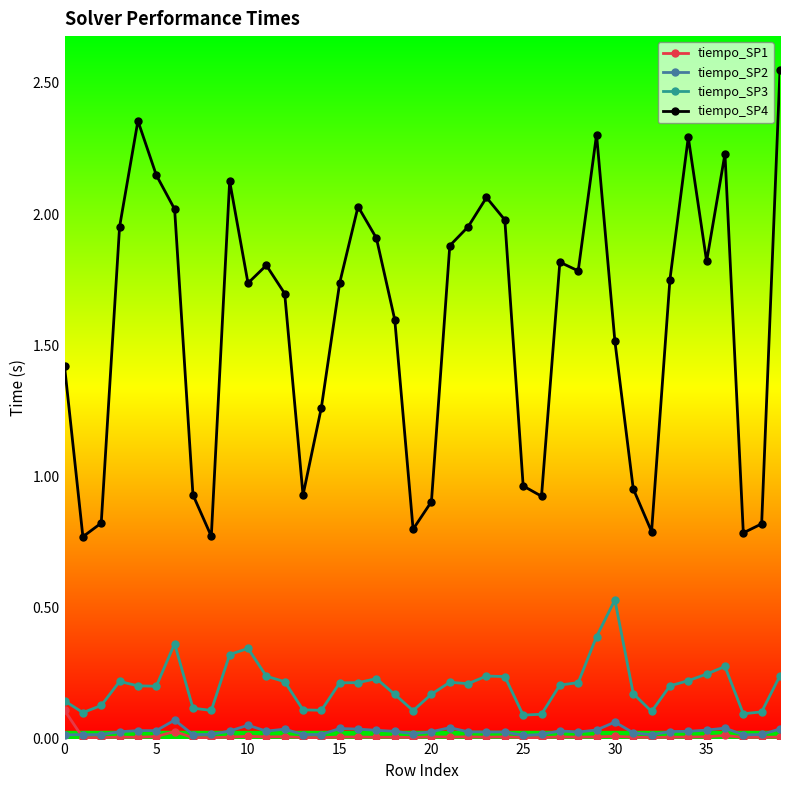

Which series has the largest range (max minus min)?

tiempo_SP4